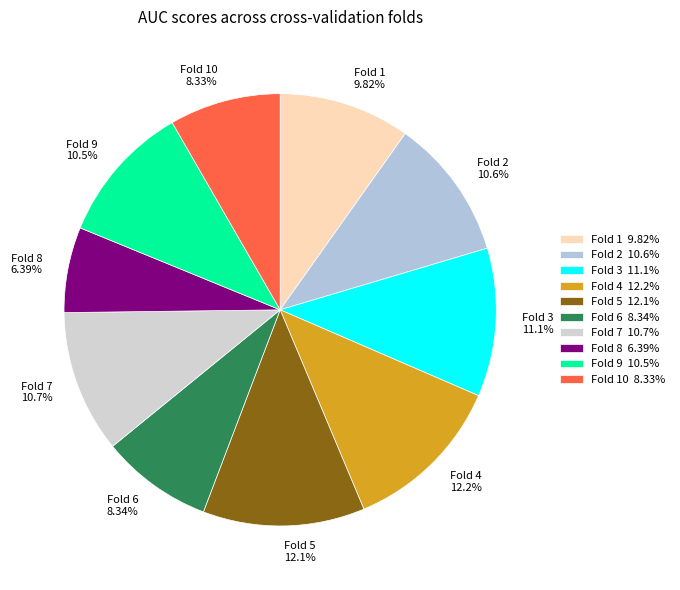

Is the sum of Fold 5 12.1% and Fold 3 11.1% greater than half?

No